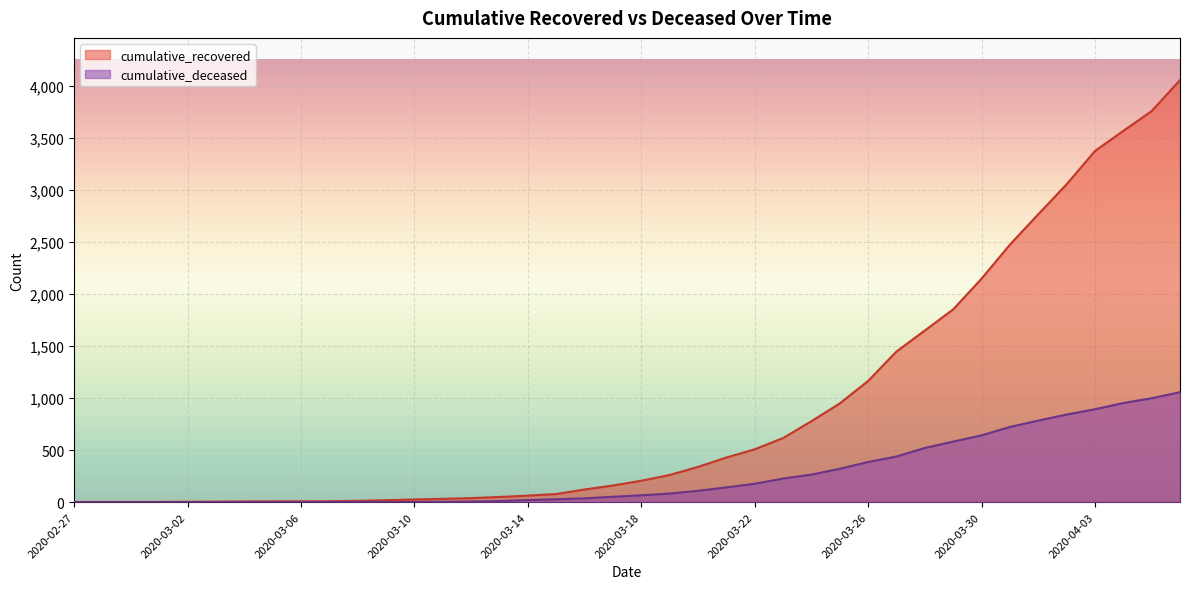

What is the sum of all cumulative_recovered values?

36061